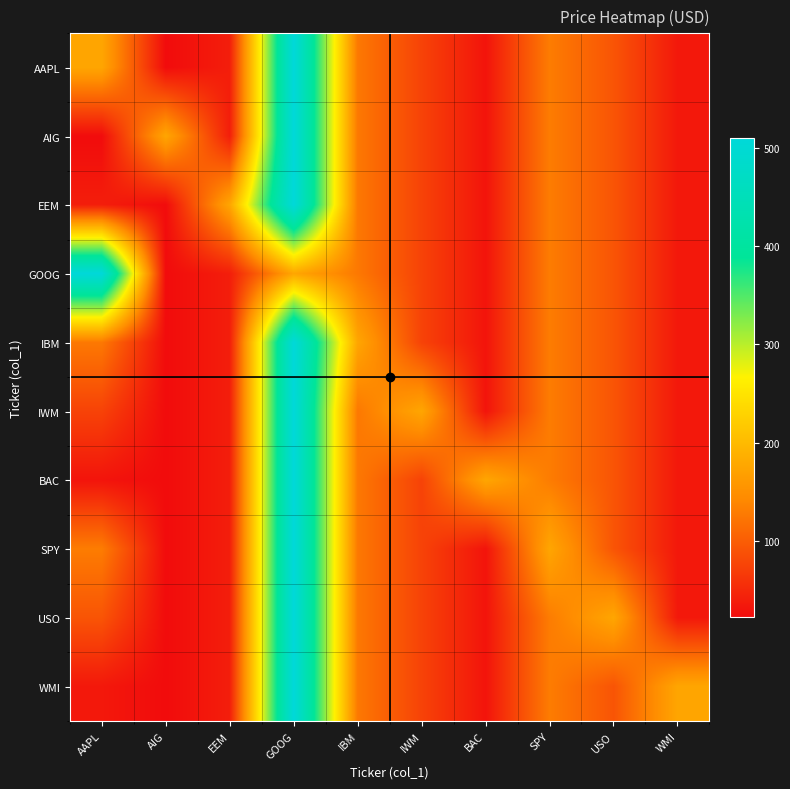

At how many categories does at least one series exceed 350?

2